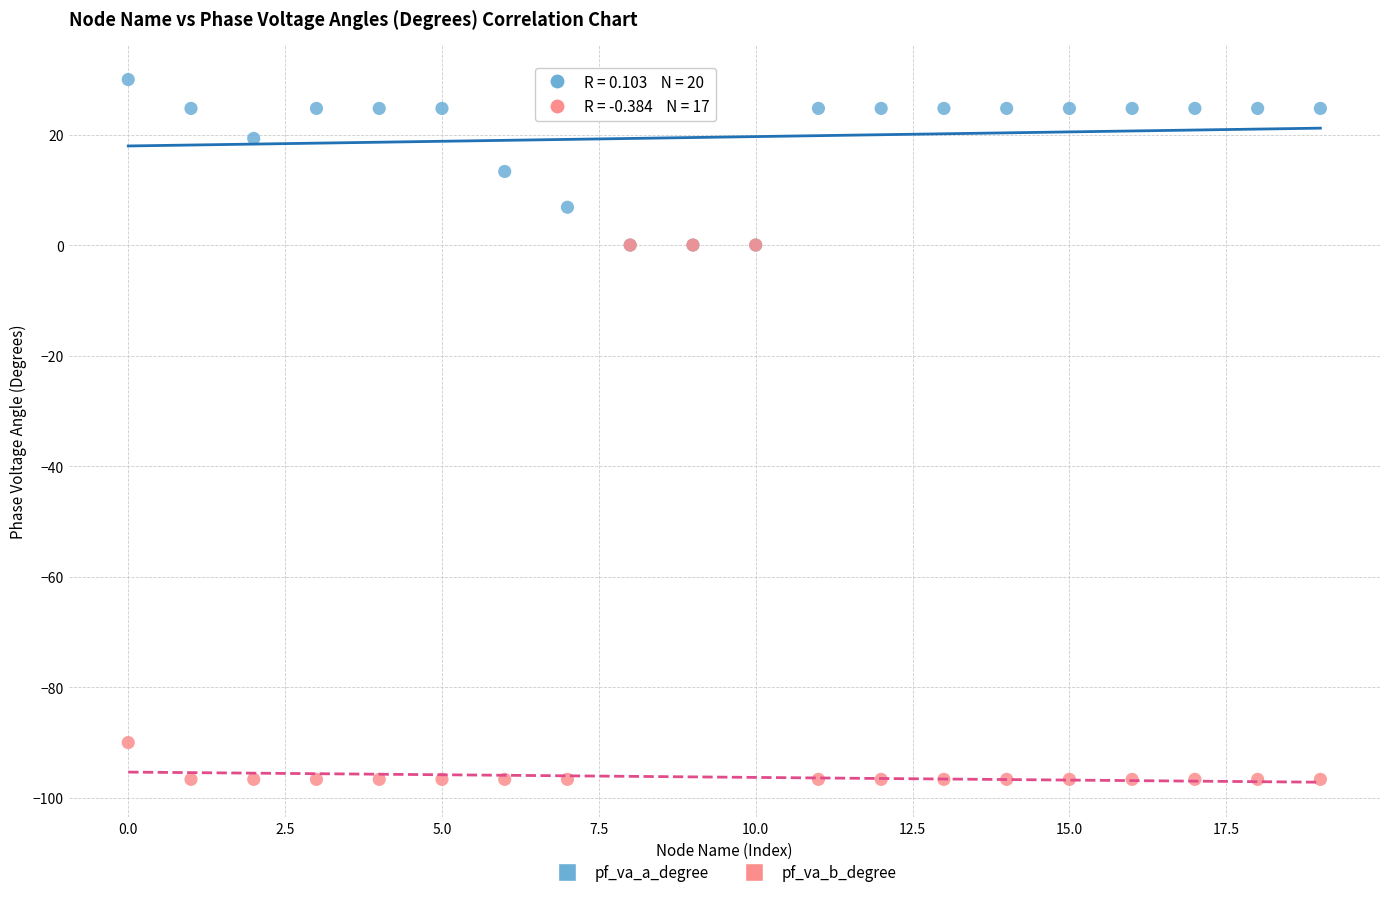

Which series contains the lowest Y value?

pf_va_b_degree